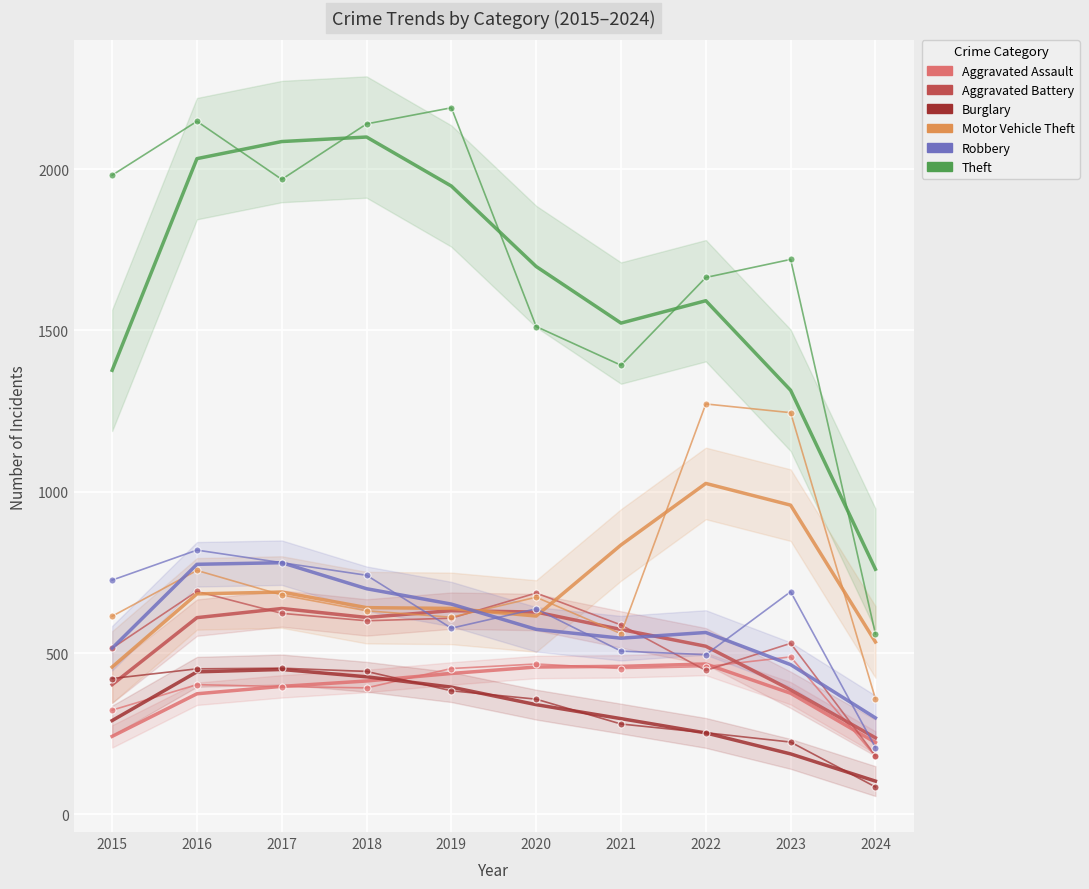

List the labels in order of Aggravated Battery value, largest first.

2016, 2020, 2017, 2019, 2018, 2021, 2023, 2015, 2022, 2024